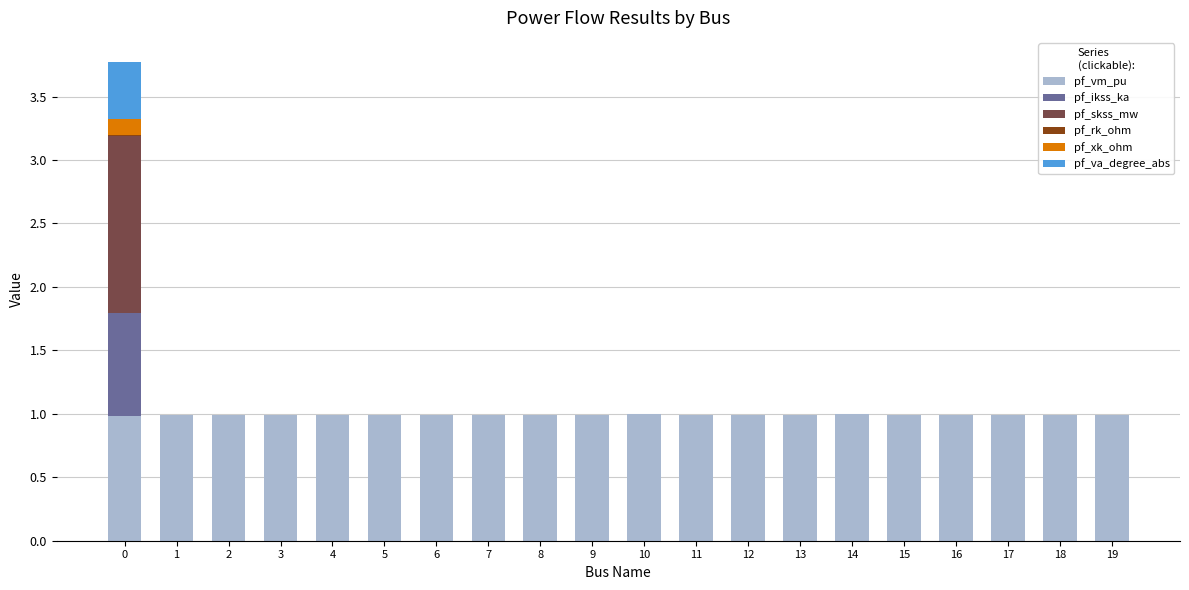

What is the maximum value for pf_vm_pu?

1.0